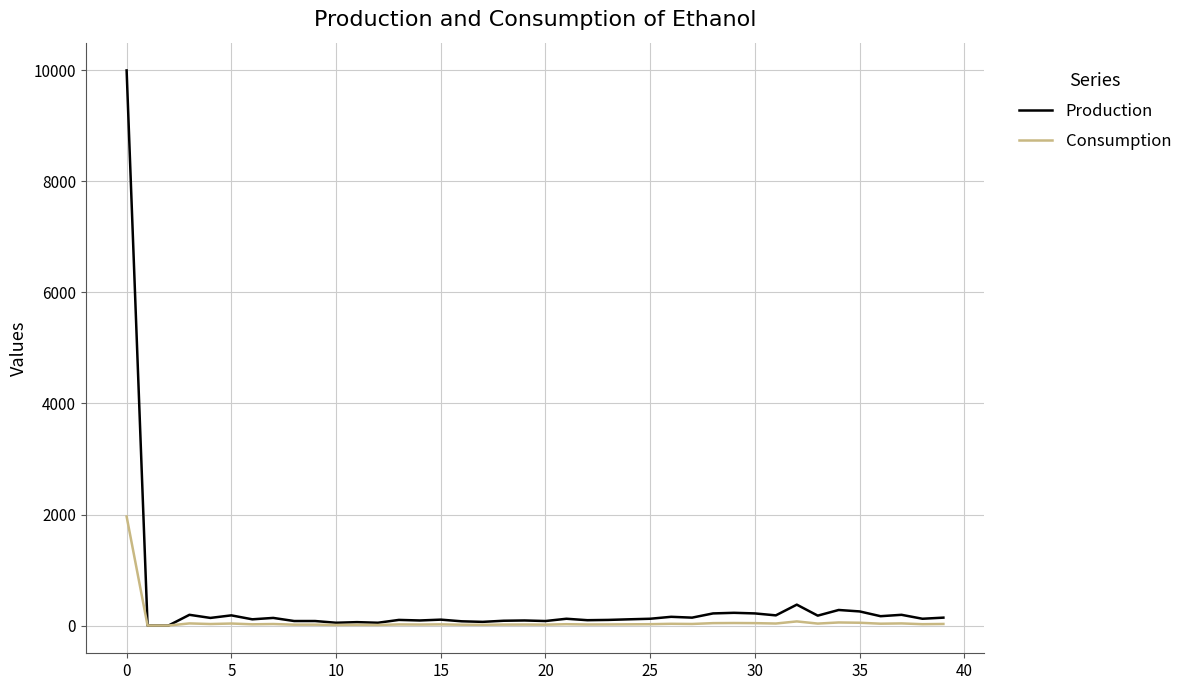

True or false: Production has more than 2 points higher than both neighbors.

True